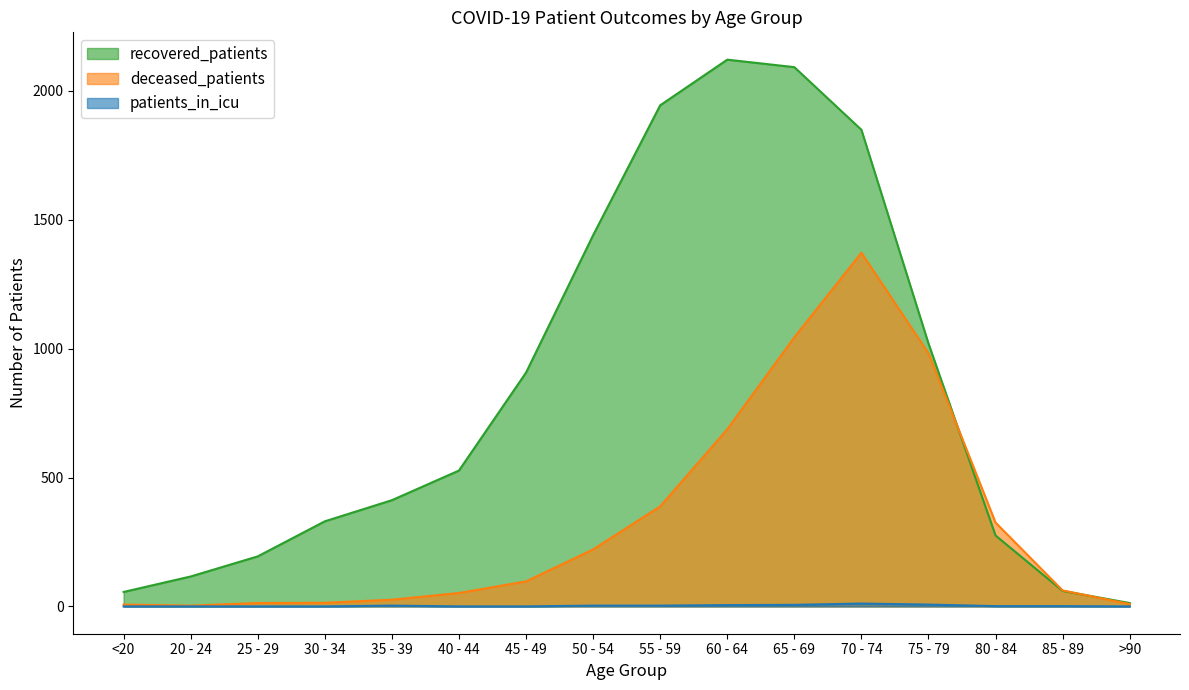

List the series in order of their peak value, highest first.

recovered_patients, deceased_patients, patients_in_icu